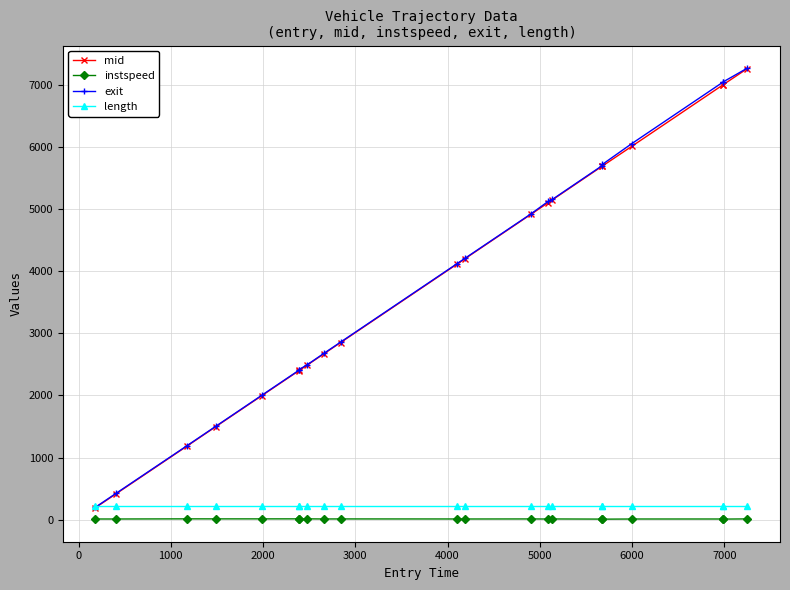

What is the highest value of the length series?

214.9